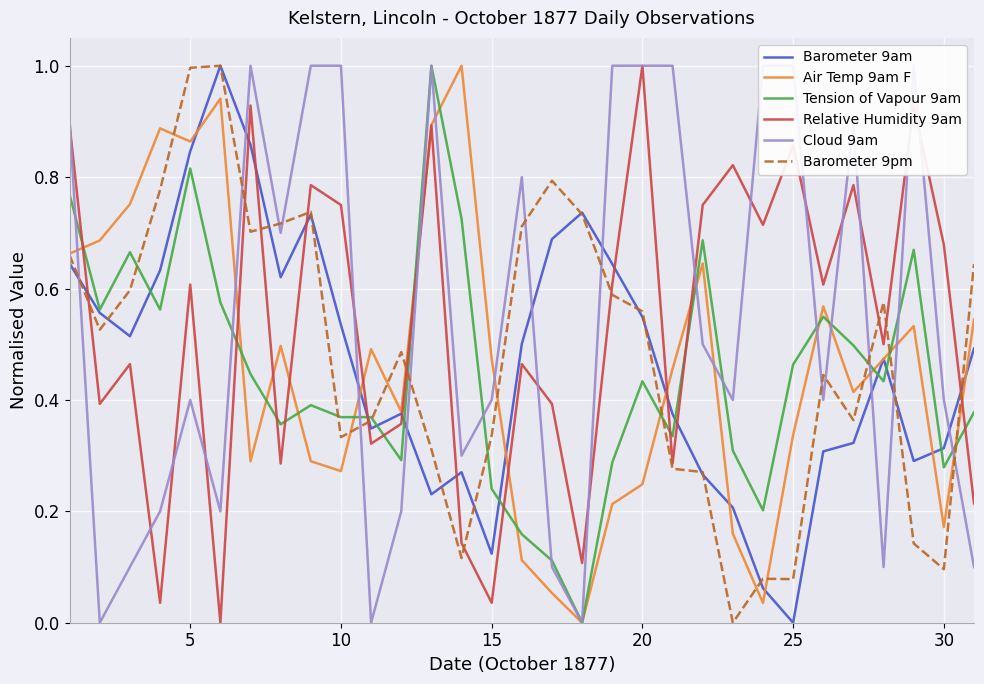

How many intersections are there between Barometer 9pm and Air Temp 9am F?

11